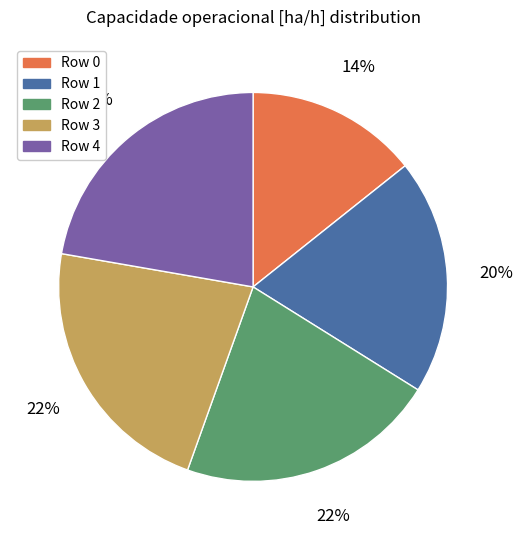

What percentage is the Row 4 slice, to the nearest percent?

22%